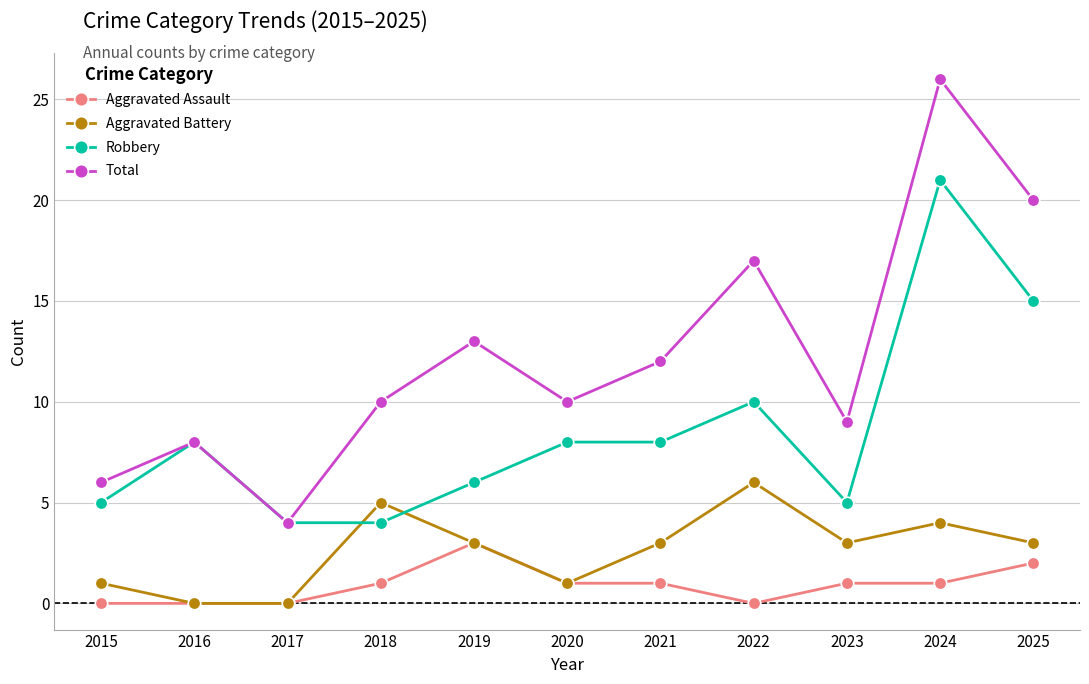

List the series in order of their peak value, lowest first.

Aggravated Assault, Aggravated Battery, Robbery, Total